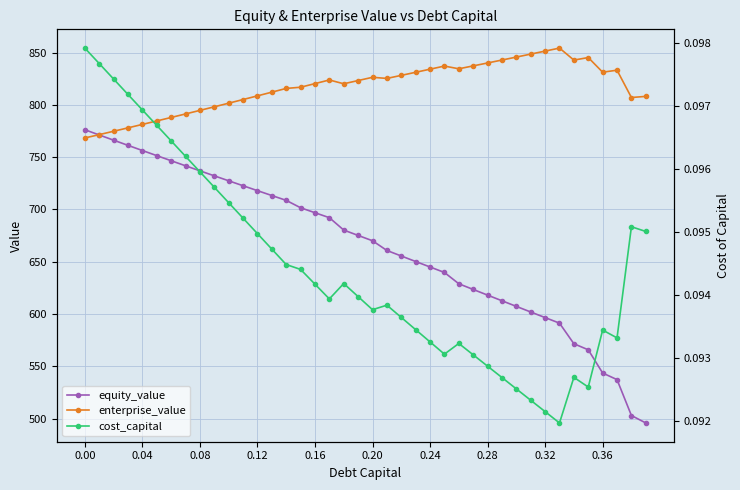

True or false: enterprise_value has more than 0 points higher than both neighbors.

True